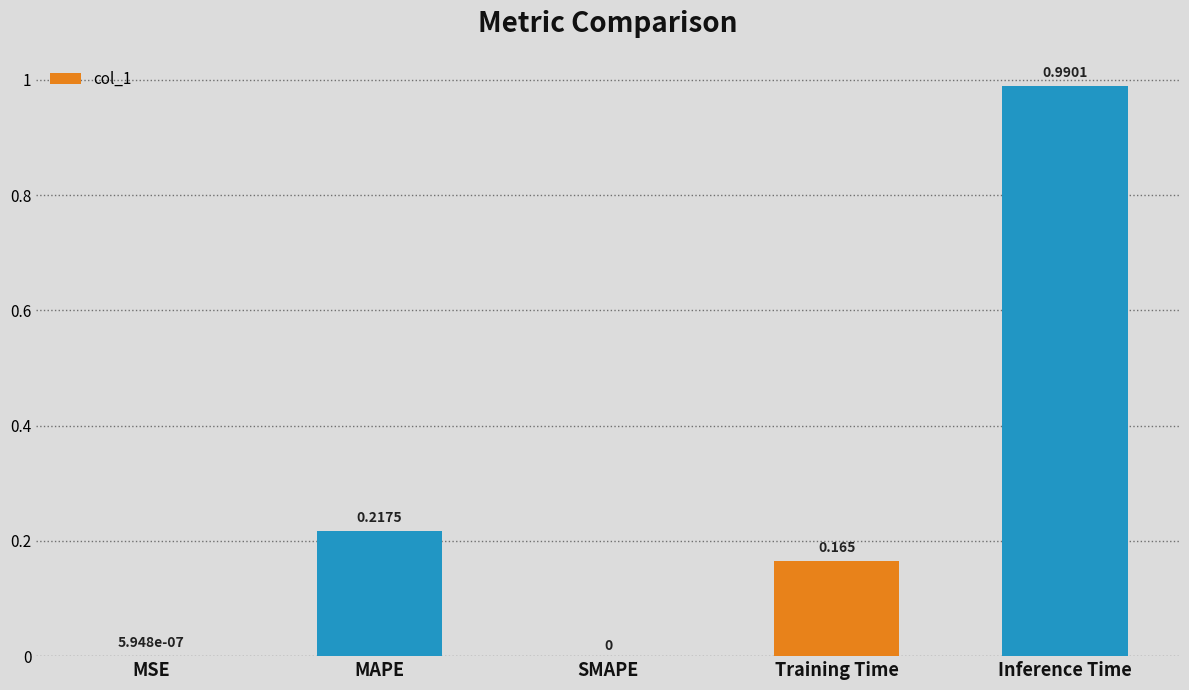

Which has a higher value, MSE or MAPE?

MAPE